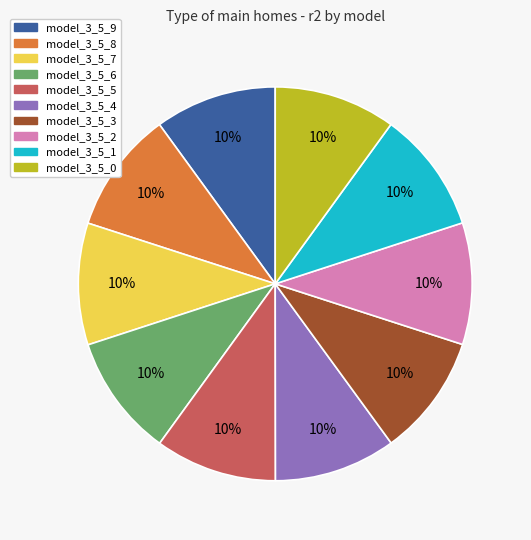

To the nearest percent, what percentage of the pie is model_3_5_5?

10%